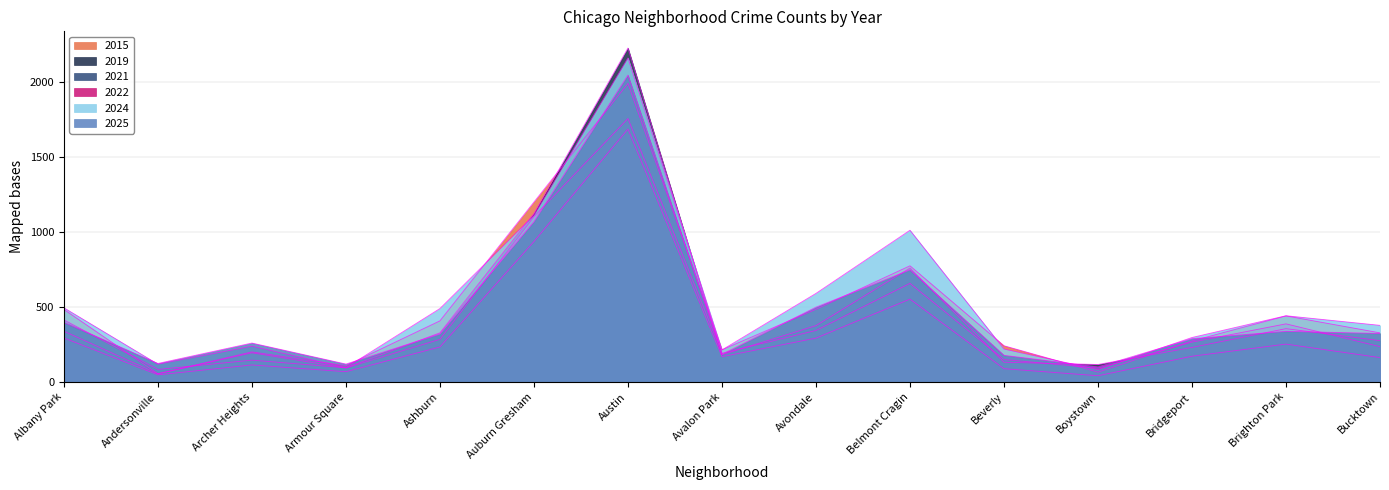

True or false: 2021 and 2022 cross at least once.

False